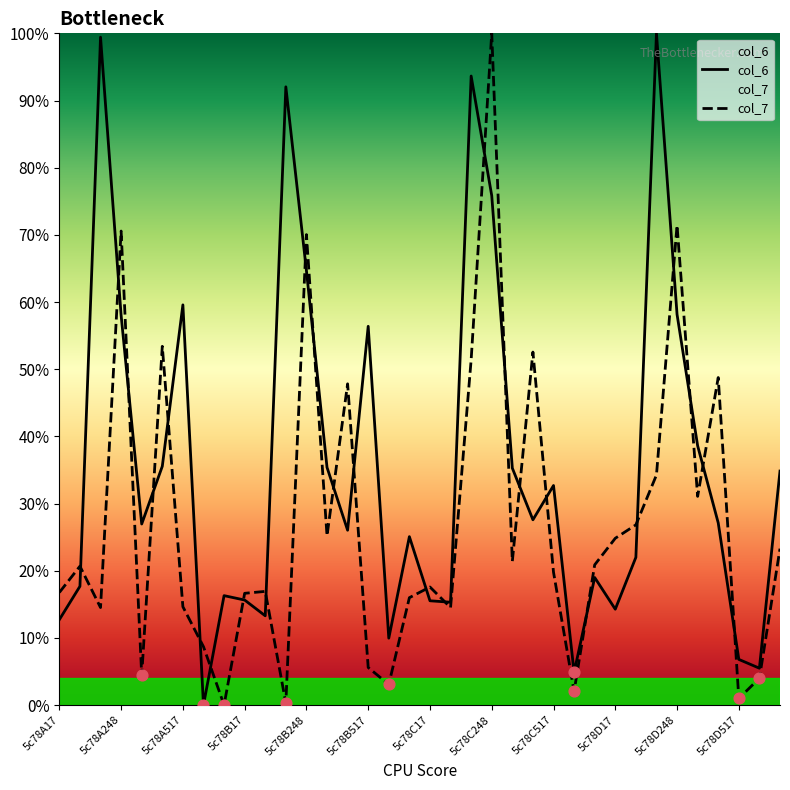

What is the total value across all series at 19?

29.8